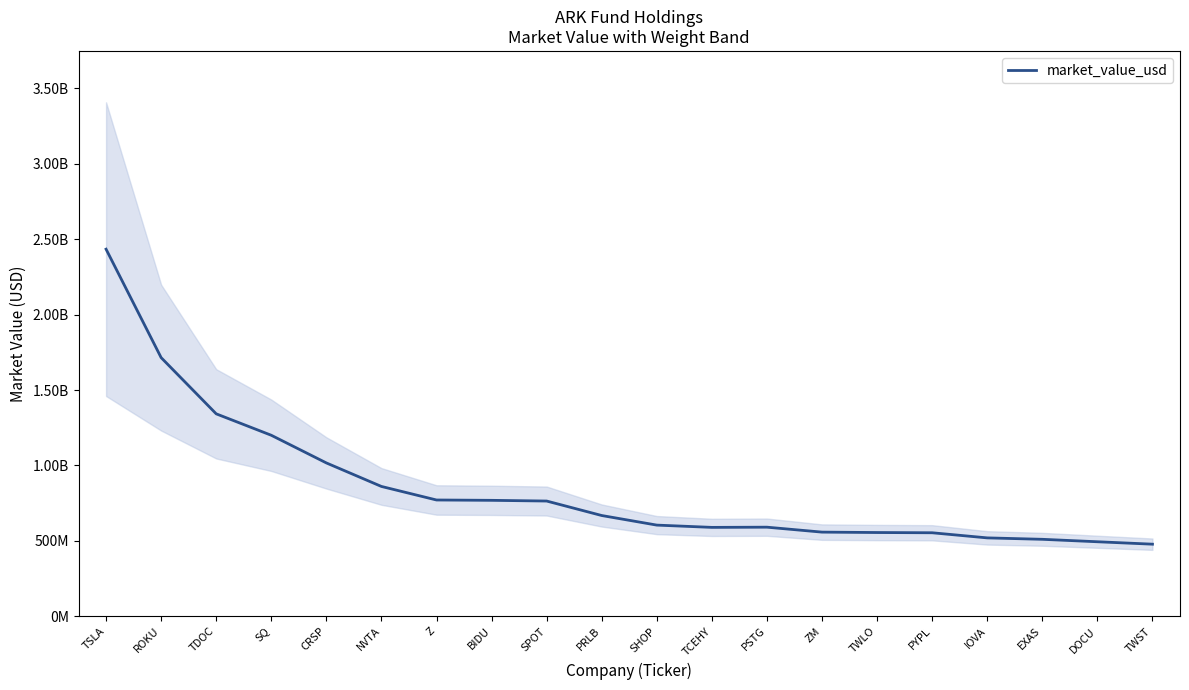

List the labels in order of value, smallest first.

TWST, DOCU, EXAS, IOVA, PYPL, TWLO, ZM, TCEHY, PSTG, SHOP, PRLB, SPOT, BIDU, Z, NVTA, CRSP, SQ, TDOC, ROKU, TSLA